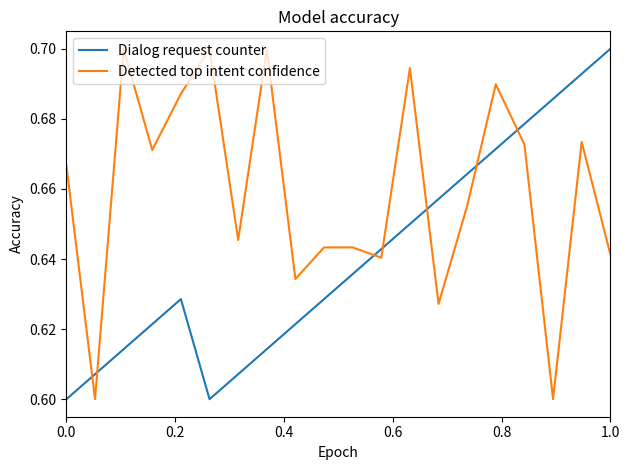

How many Dialog request counter values are between 0 and 1?

20